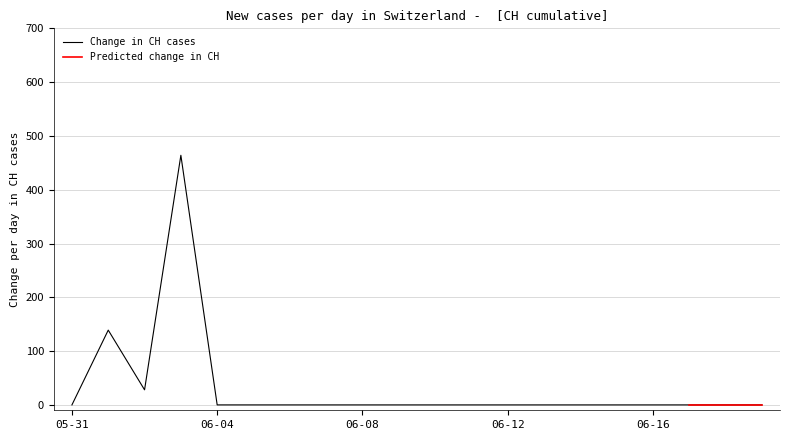

At which category does the chart reach its minimum across all series?

2020-05-31